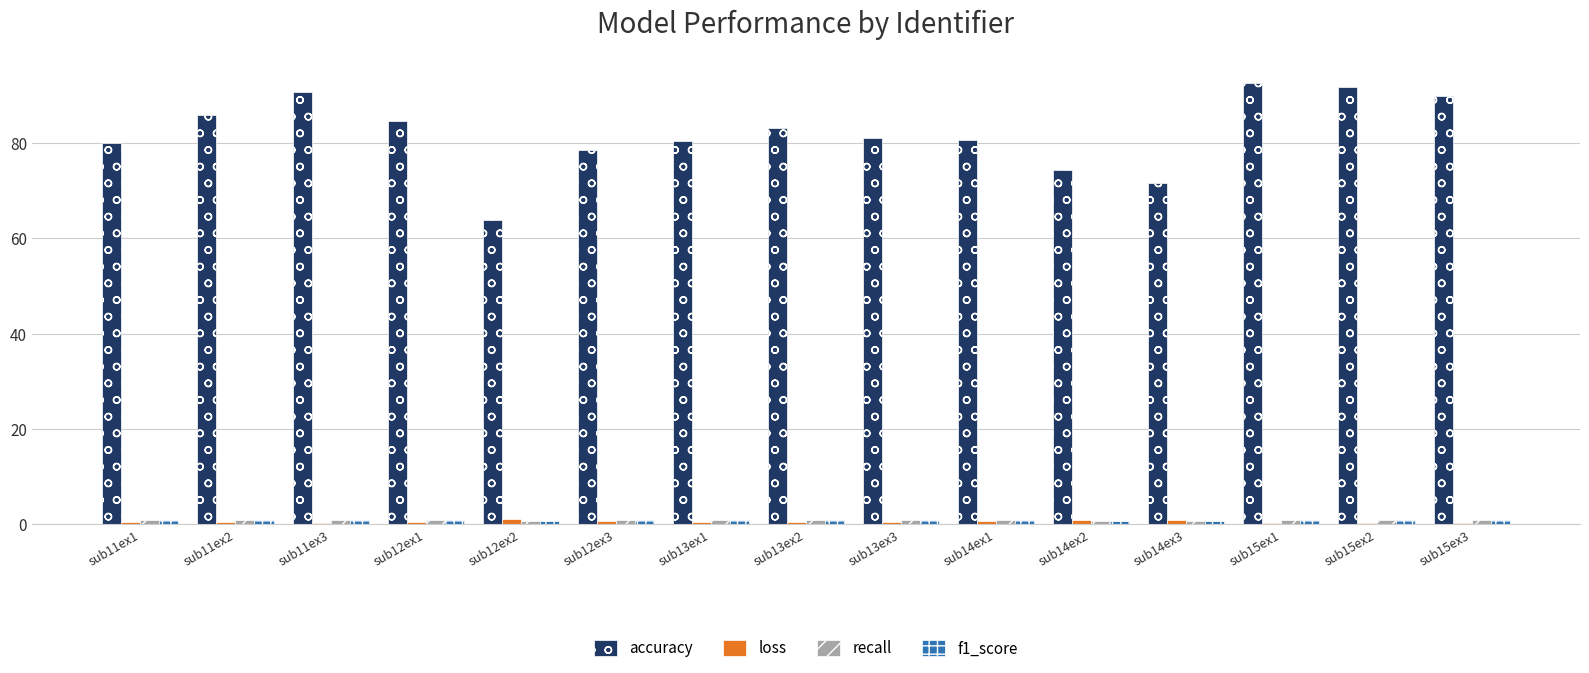

What is the sum of all accuracy values?

1229.0